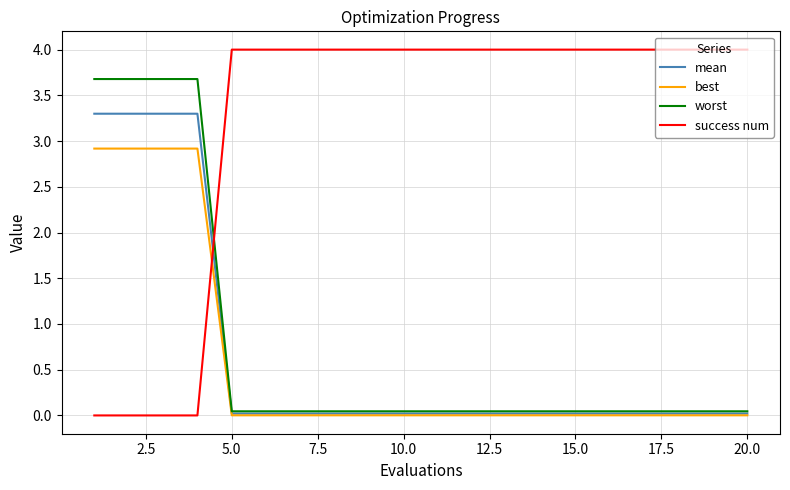

Which series has the largest total across all categories?

success num